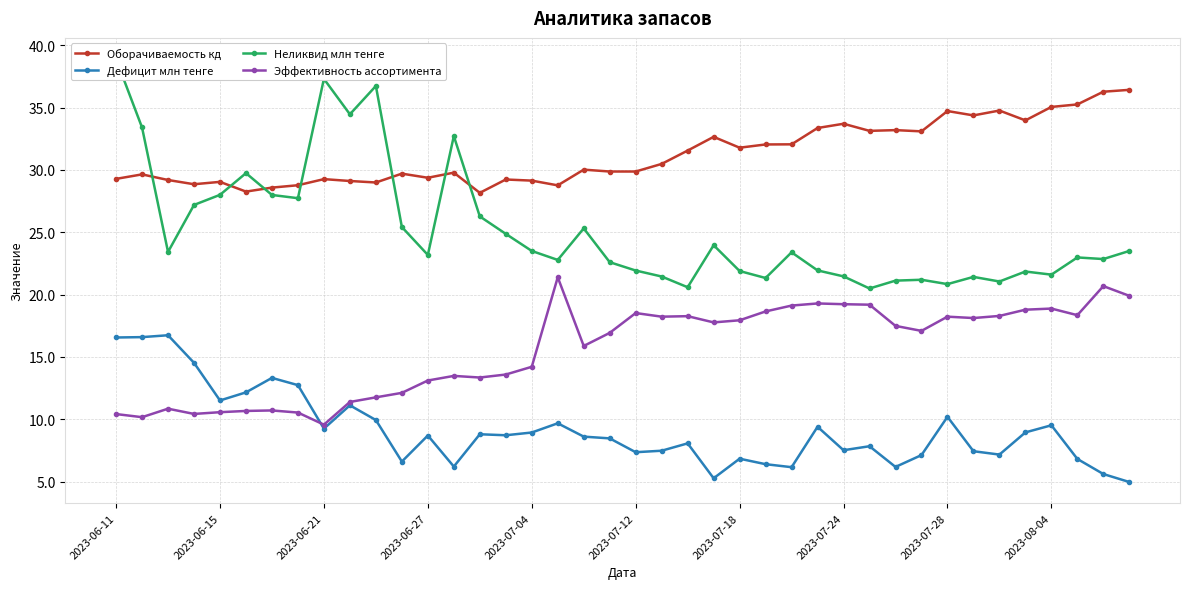

The value of Дефицит млн тенге at 13 is 9.6. True or false?

False